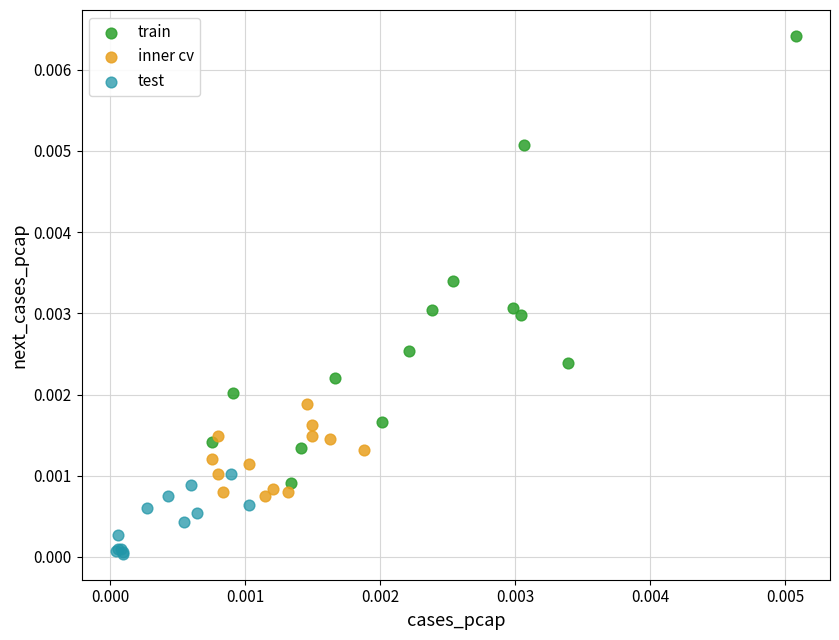

Which series has the widest spread of Y values?

train